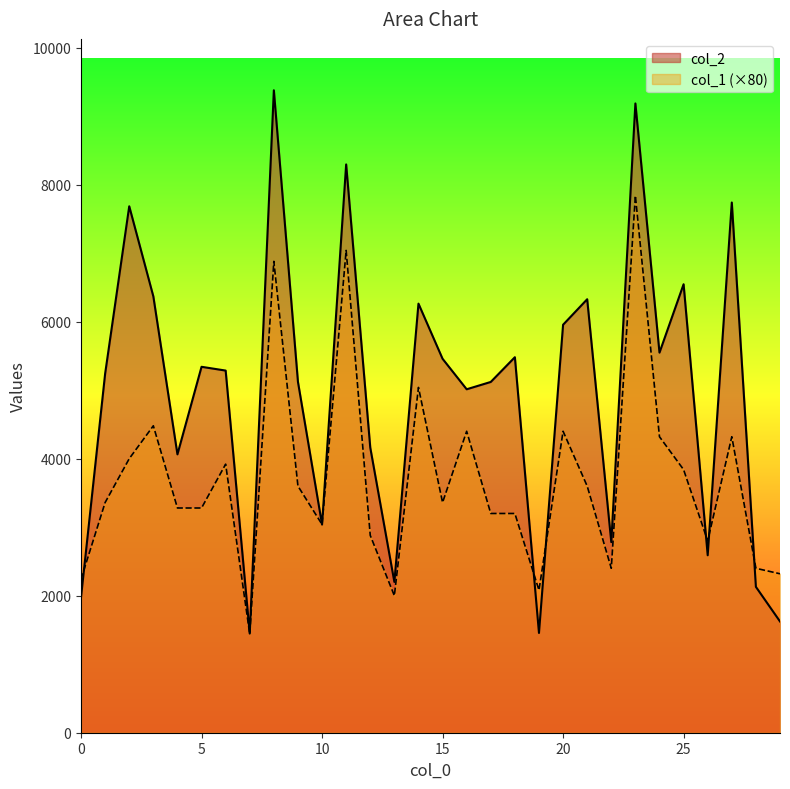

How many interior local peaks does the col_2 series have?

10